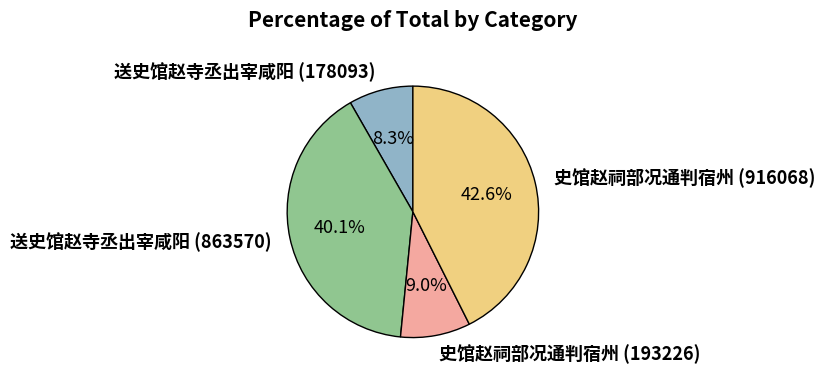

Combined, do 史馆赵祠部况通判宿州 (193226) and 史馆赵祠部况通判宿州 (916068) account for over 50%?

Yes